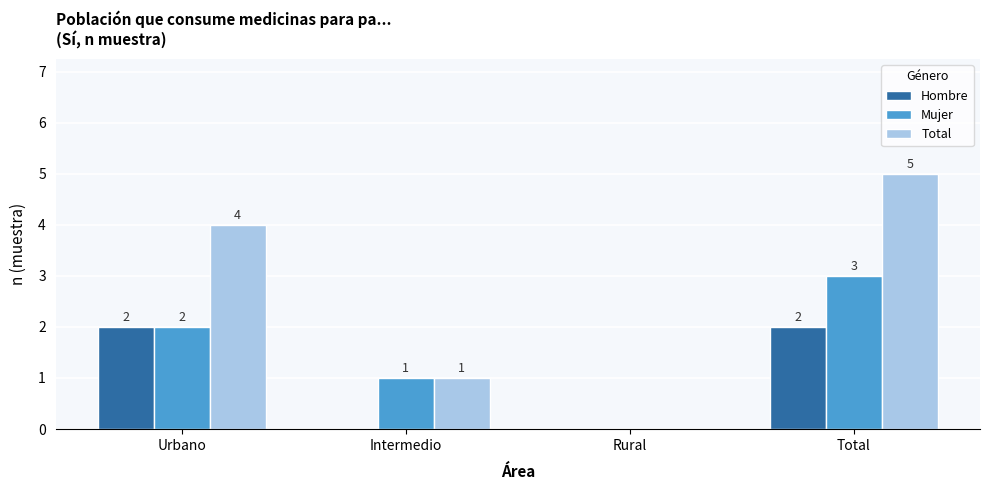

Which series has the largest total across all categories?

Total